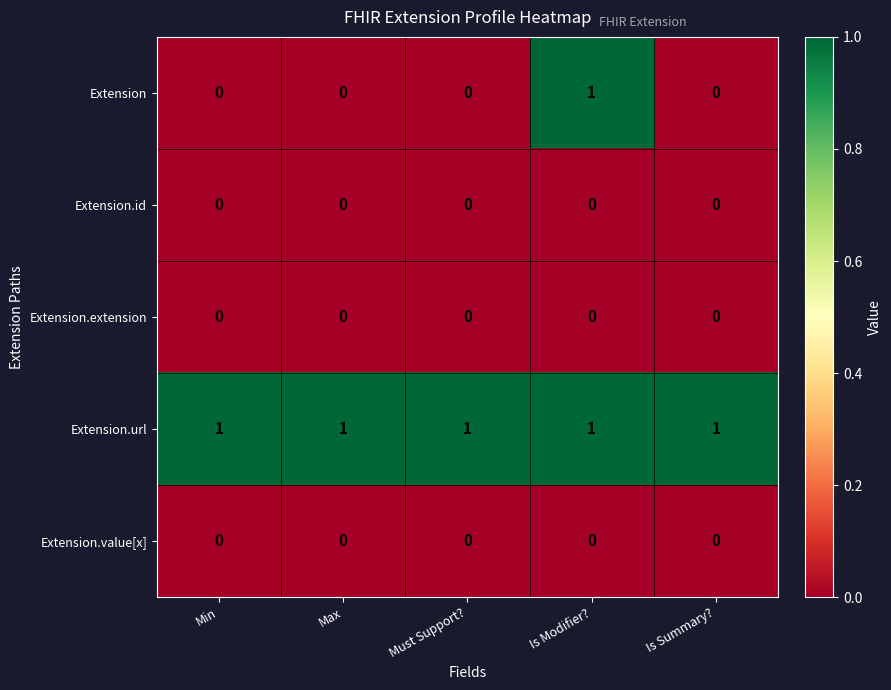

Reading right to left, list all the values displayed in this chart.

Extension: Is Summary?=0	Is Modifier?=1	Must Support?=0	Max=0	Min=0
Extension.id: Is Summary?=0	Is Modifier?=0	Must Support?=0	Max=0	Min=0
Extension.extension: Is Summary?=0	Is Modifier?=0	Must Support?=0	Max=0	Min=0
Extension.url: Is Summary?=1	Is Modifier?=1	Must Support?=1	Max=1	Min=1
Extension.value[x]: Is Summary?=0	Is Modifier?=0	Must Support?=0	Max=0	Min=0